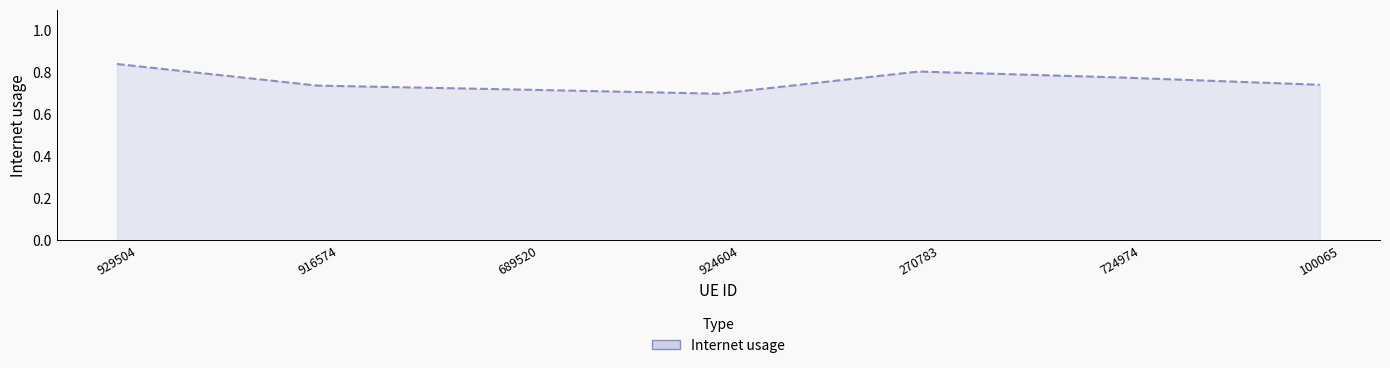

True or false: the data shows 0.2 at 100065.

False